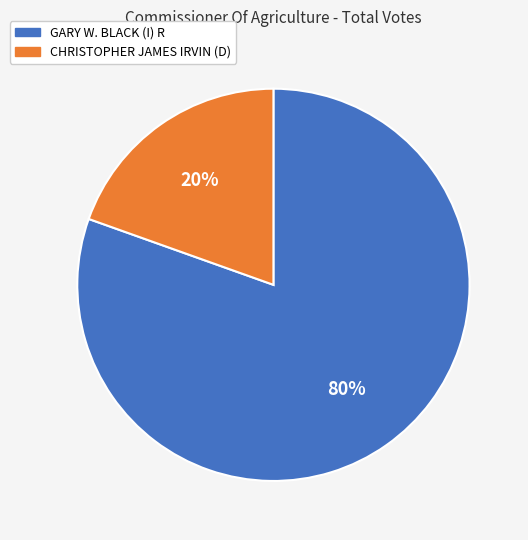

To the nearest percent, what is the average slice percentage?

50%